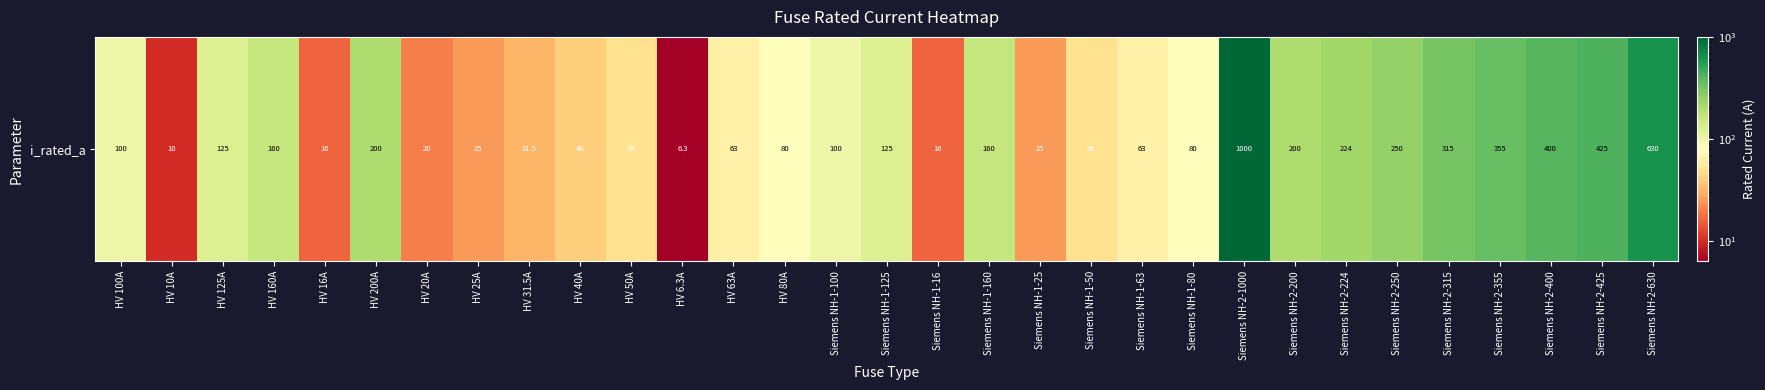

Is it true that the value at Siemens NH-1-50 is 50.0?

True